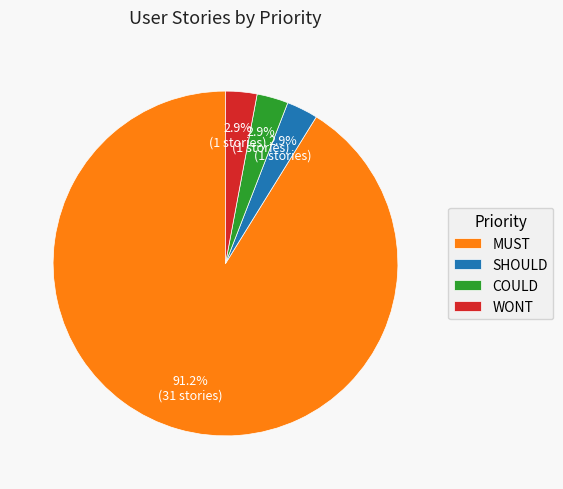

Count the number of slices in the pie.

4